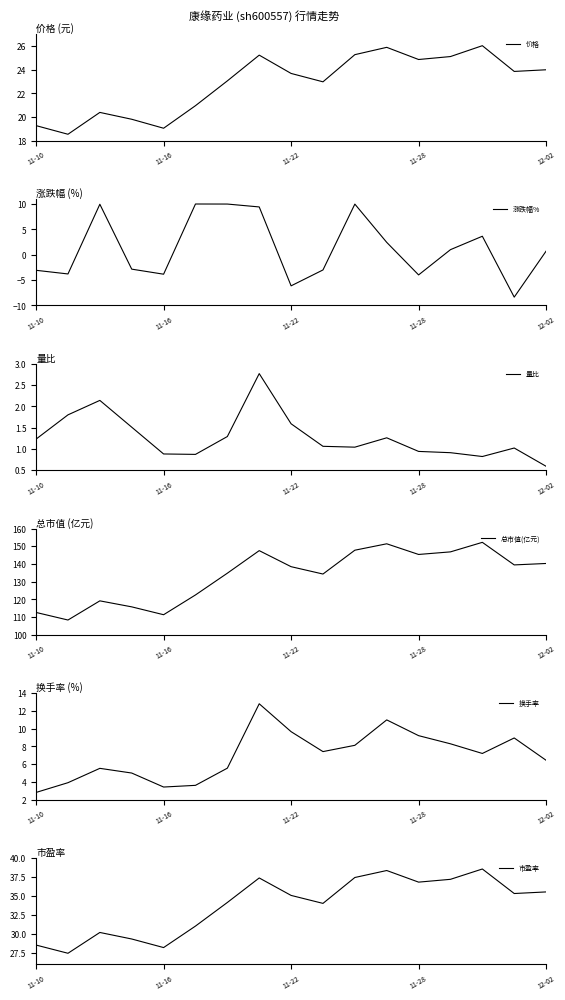

What is the highest value of the 价格 series?

26.0